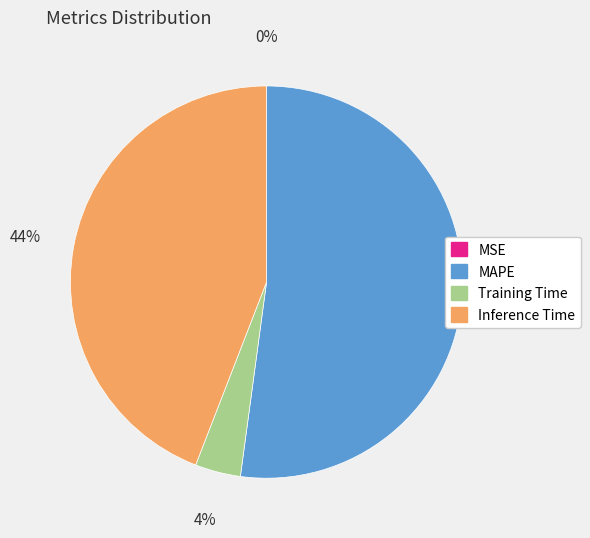

To the nearest percent, what portion does MAPE represent?

52%